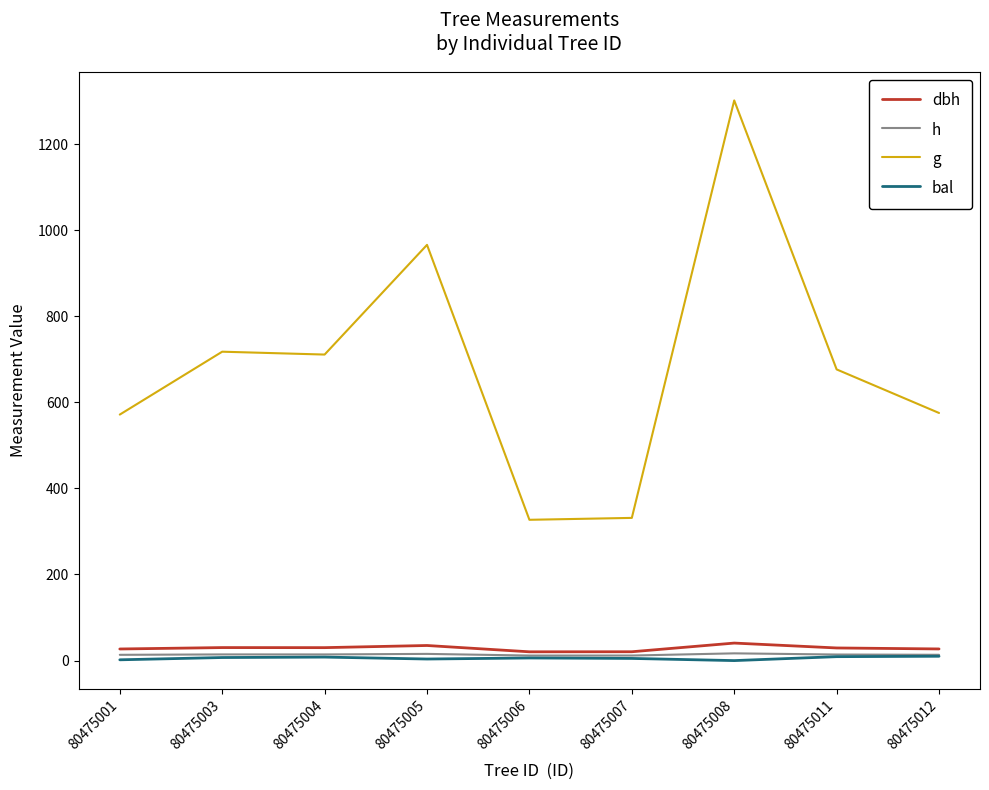

What is the average value of the bal series?

5.7